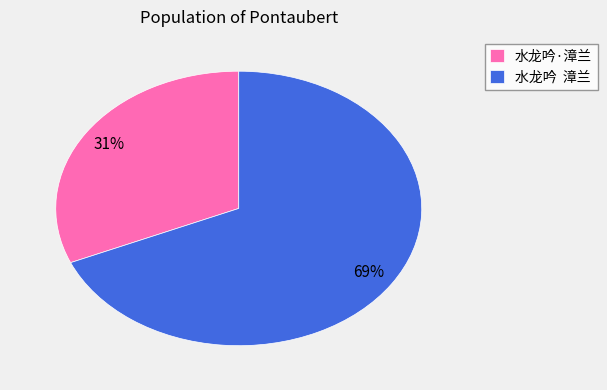

Which slice represents more than half of the pie?

水龙吟 漳兰